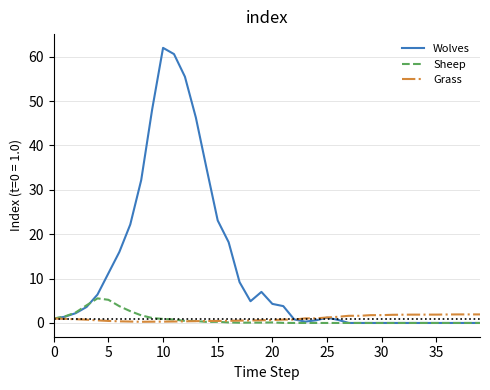

Which series has the largest range (max minus min)?

Wolves